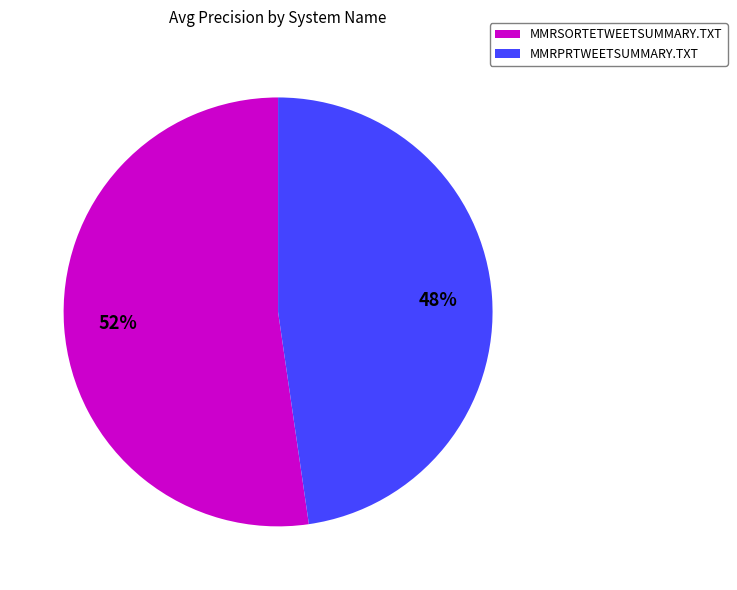

Is the sum of MMRPRTWEETSUMMARY.TXT and MMRSORTETWEETSUMMARY.TXT greater than half?

Yes